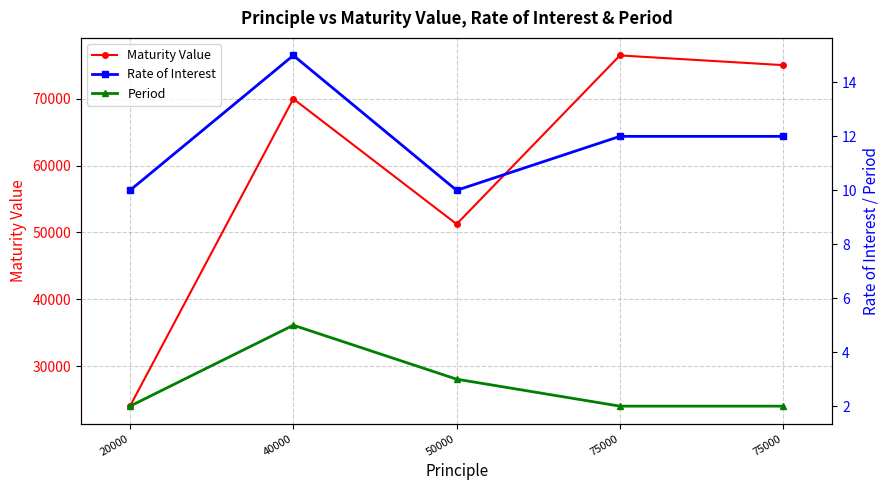

The value of Maturity Value at 75000 is 76500.0. True or false?

True